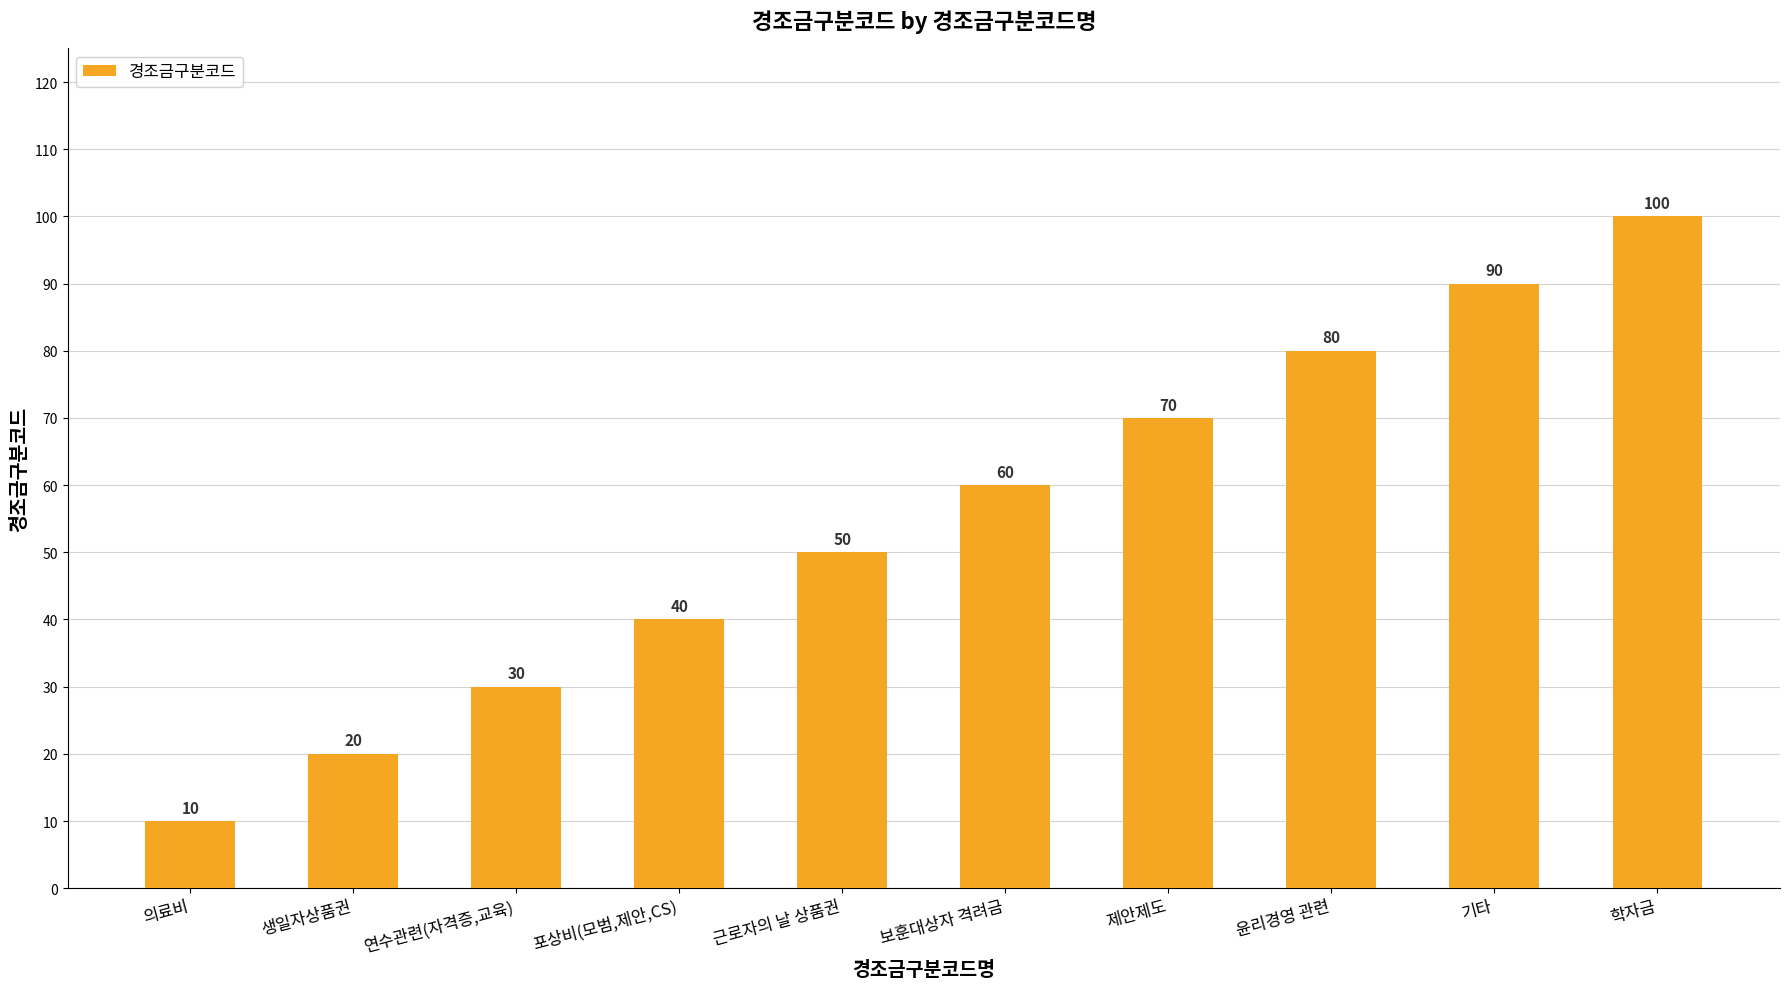

What is the label of the 1st bar from the left?

의료비